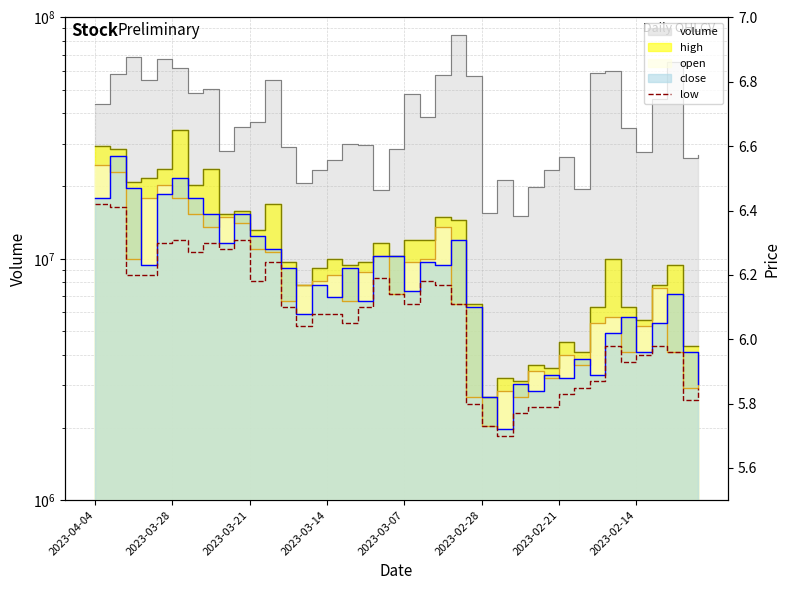

Which has a higher value, 17 or 18?

18